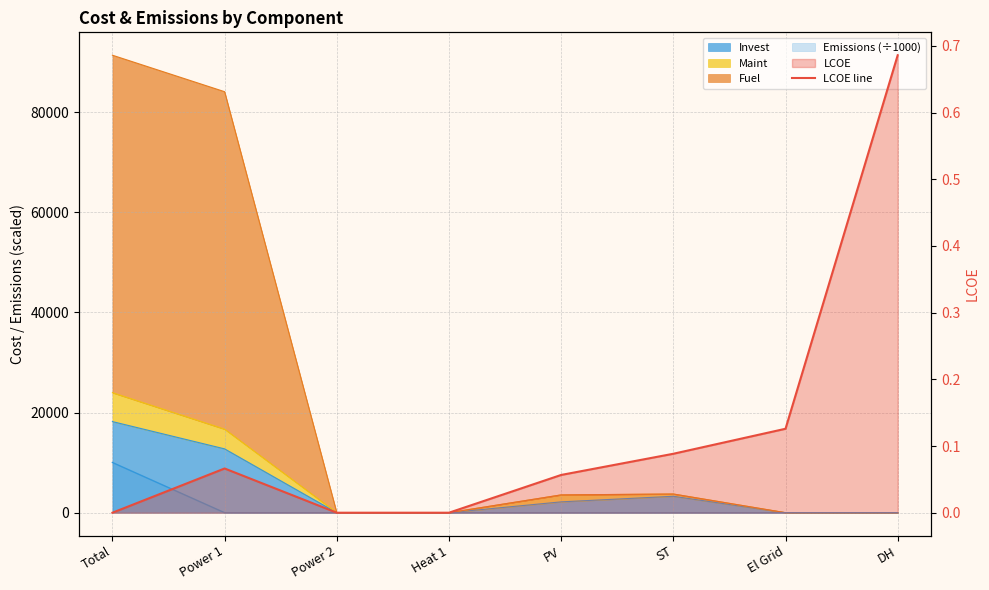

True or false: there are more than 2 points higher than both neighbors.

False